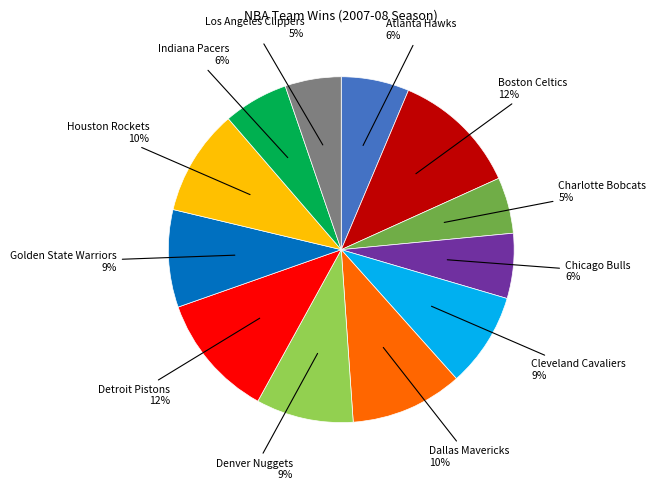

Count the number of slices in the pie.

12